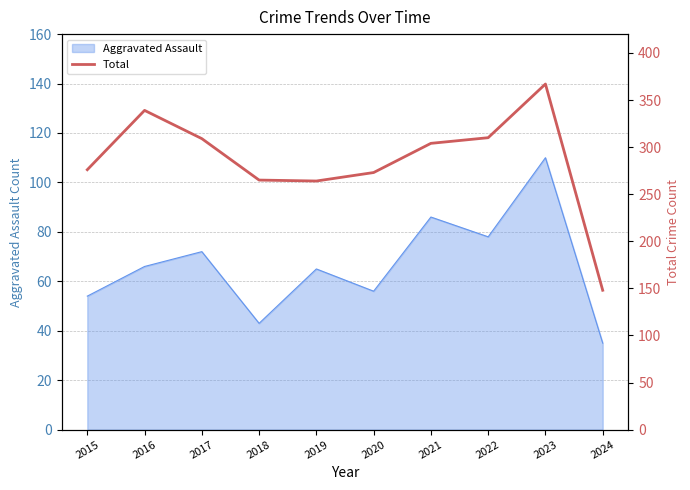

Count the number of categories in the chart.

10